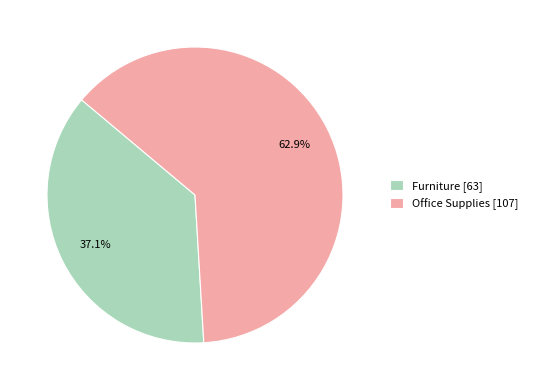

True or false: Furniture accounts for 37% of the total.

True